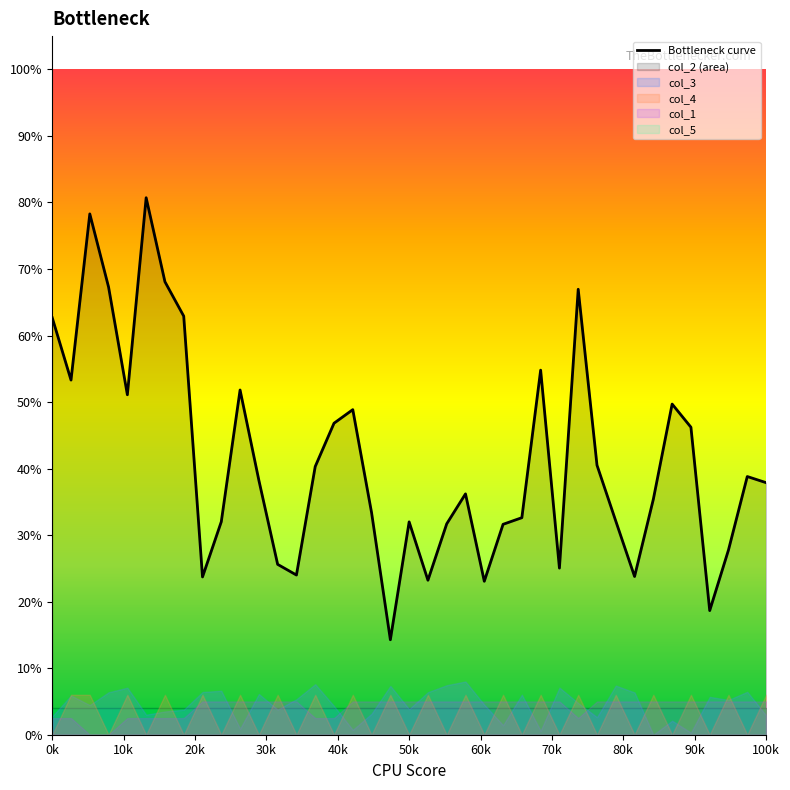

What is the label of the 11th point from the left?

100k